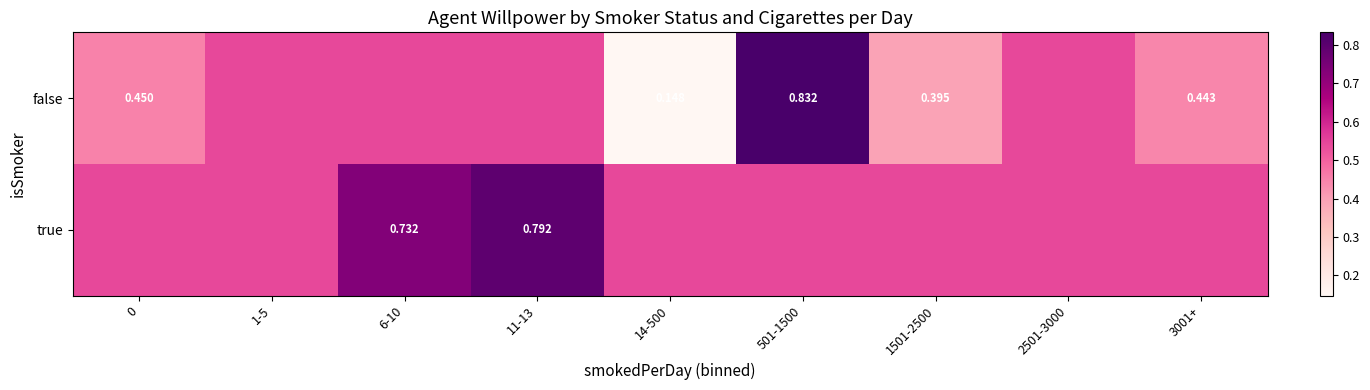

At which label does true reach its peak?

11-13